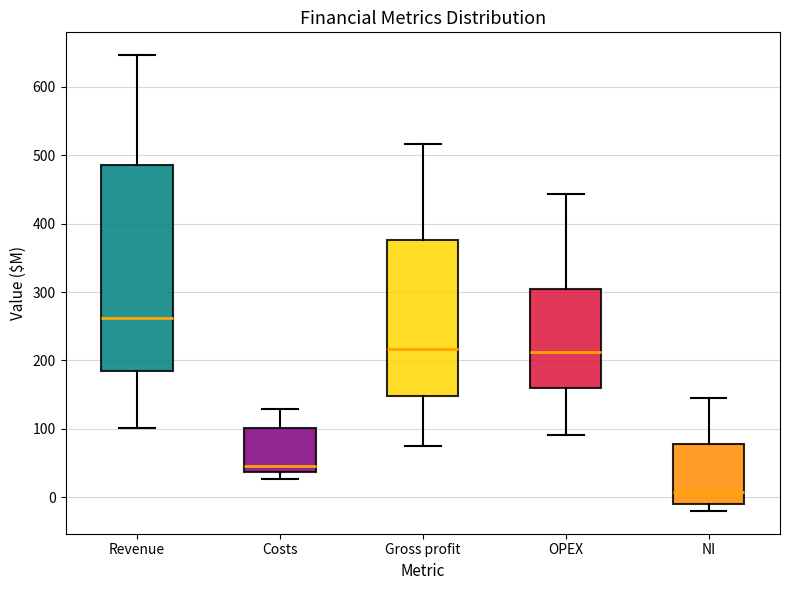

Where is the lower edge of the box for NI on the y-axis? The values are not printed on the chart, so give them approximately, as read against the axis.

-10